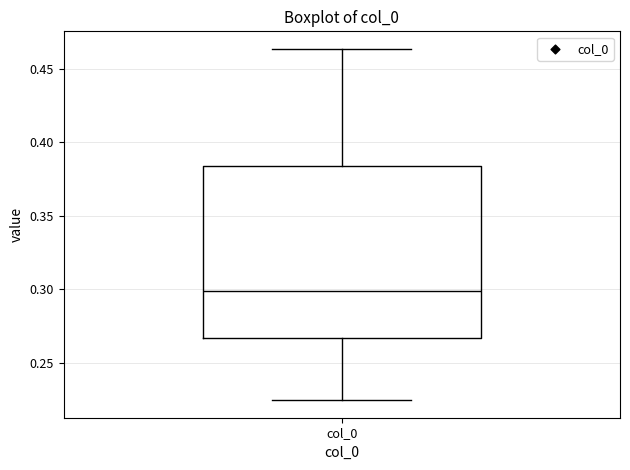

Read this box plot against the y-axis: the position of the median line, the range covered by the box, and the ends of both whiskers. The values are not printed on the chart, so give them approximately, as read against the axis.

median 0.300, box 0.265 to 0.385, whiskers 0.225 to 0.465